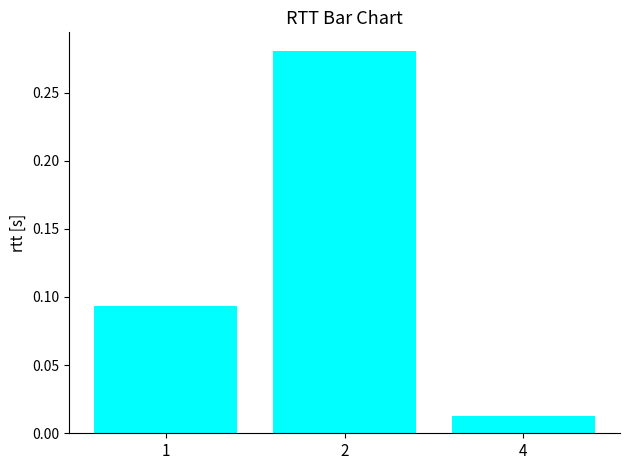

The chart shows a value of 0.2 at 1. True or false?

False